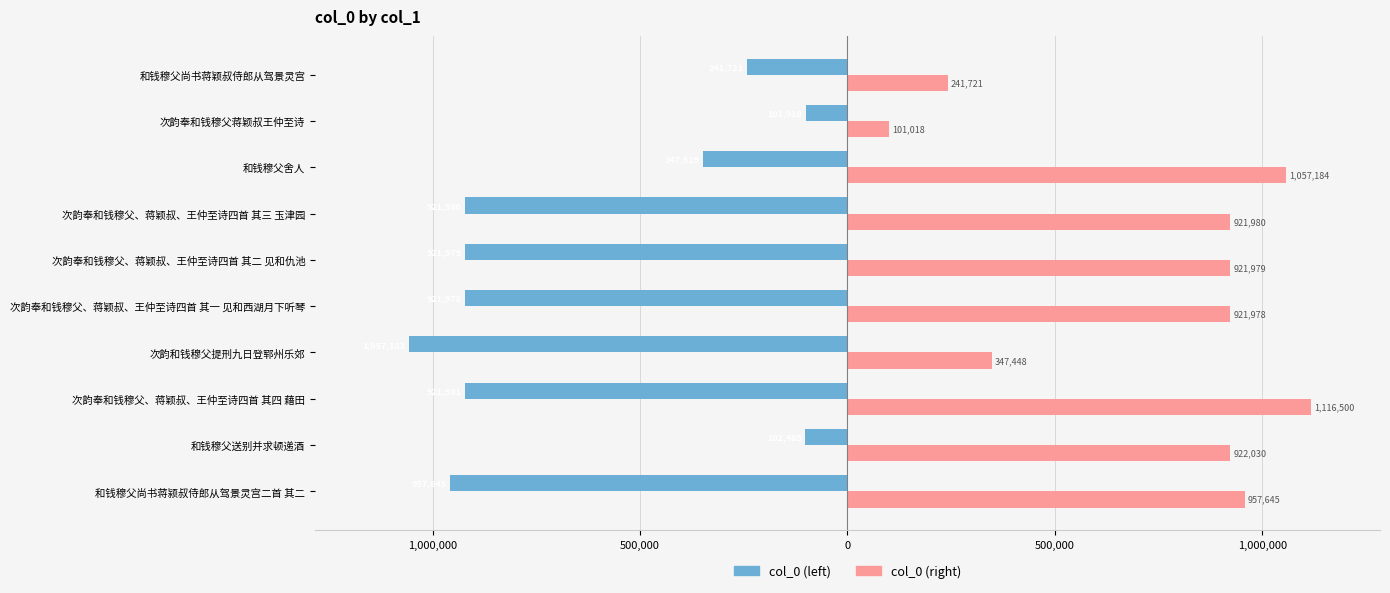

What are all the series names shown in the legend?

col_0 (left), col_0 (right)